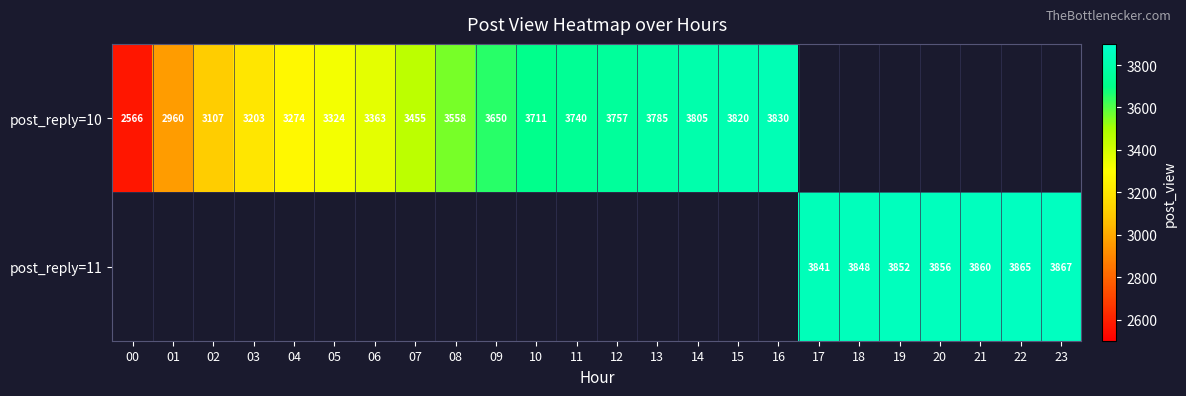

The post_reply=11 series shows 6600.3 at 20. True or false?

False